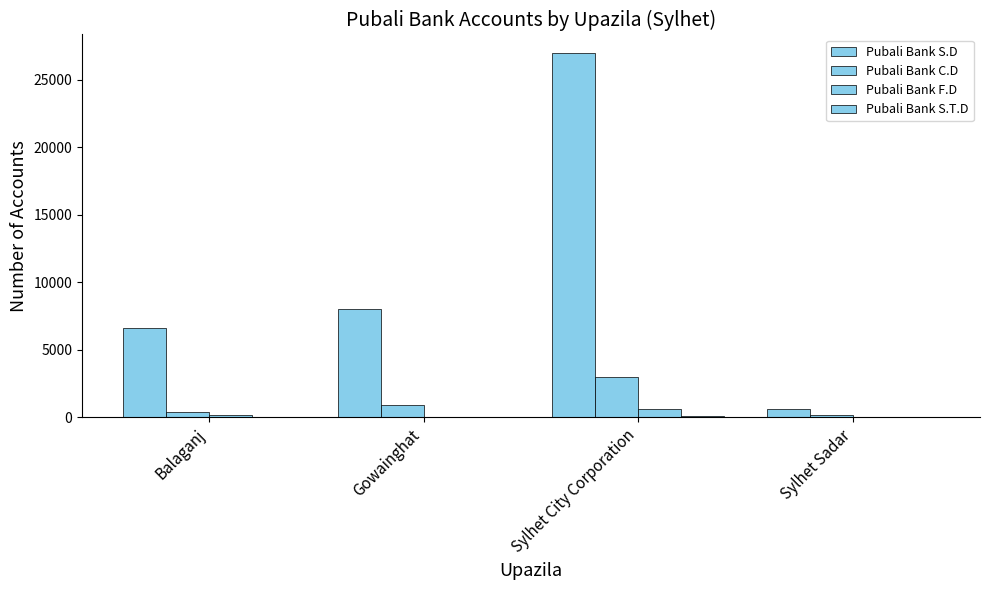

How many groups of bars are there?

4